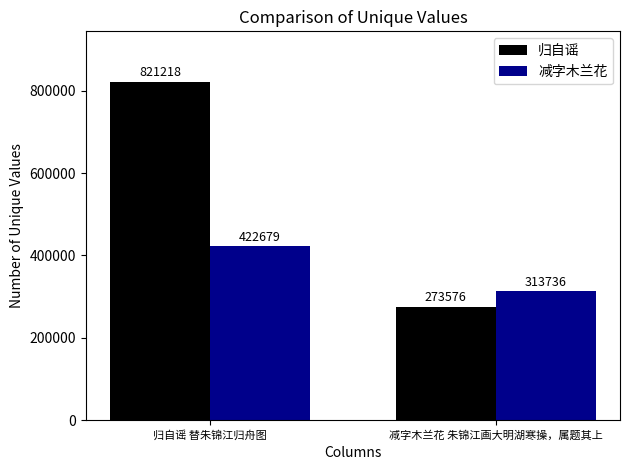

Rank the categories by 归自谣 value from lowest to highest.

减字木兰花 朱锦江画大明湖寒操，属题其上, 归自谣 替朱锦江归舟图